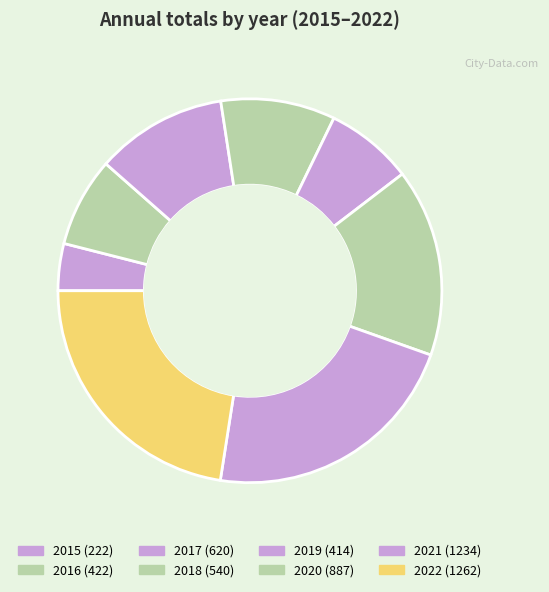

What percentage do 2016 and 2015 together represent?

11.5%